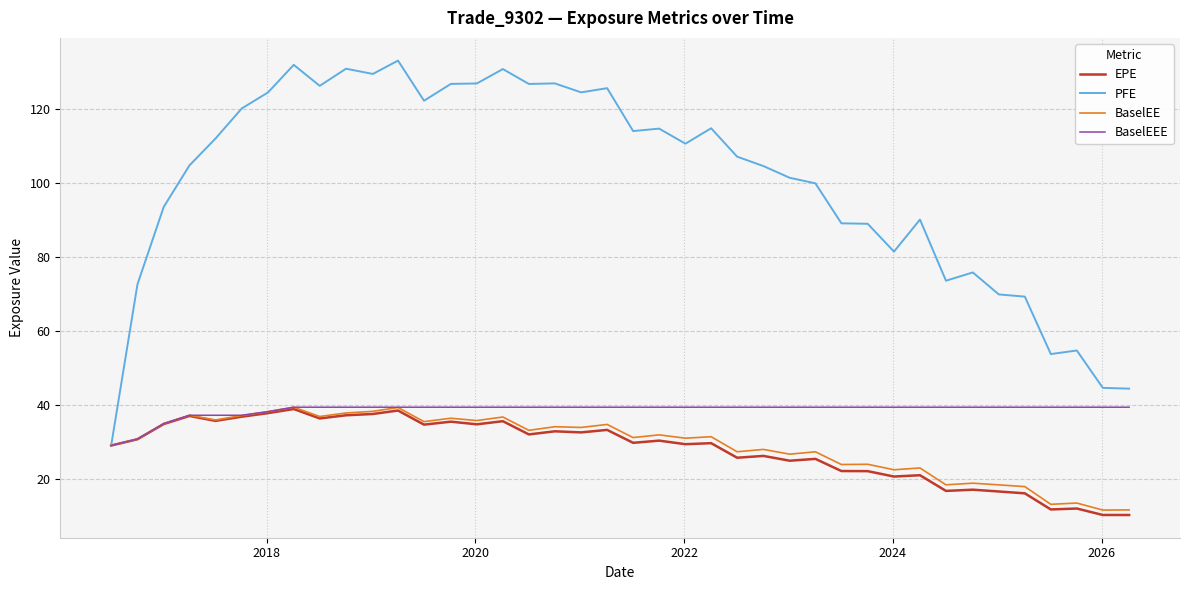

What is the maximum value shown in the chart?

133.0